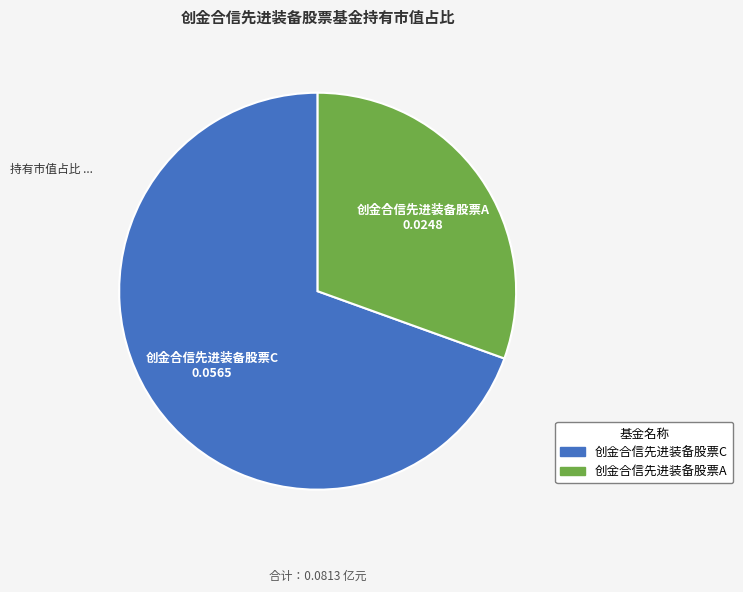

Which slice is the largest?

创金合信先进装备股票C